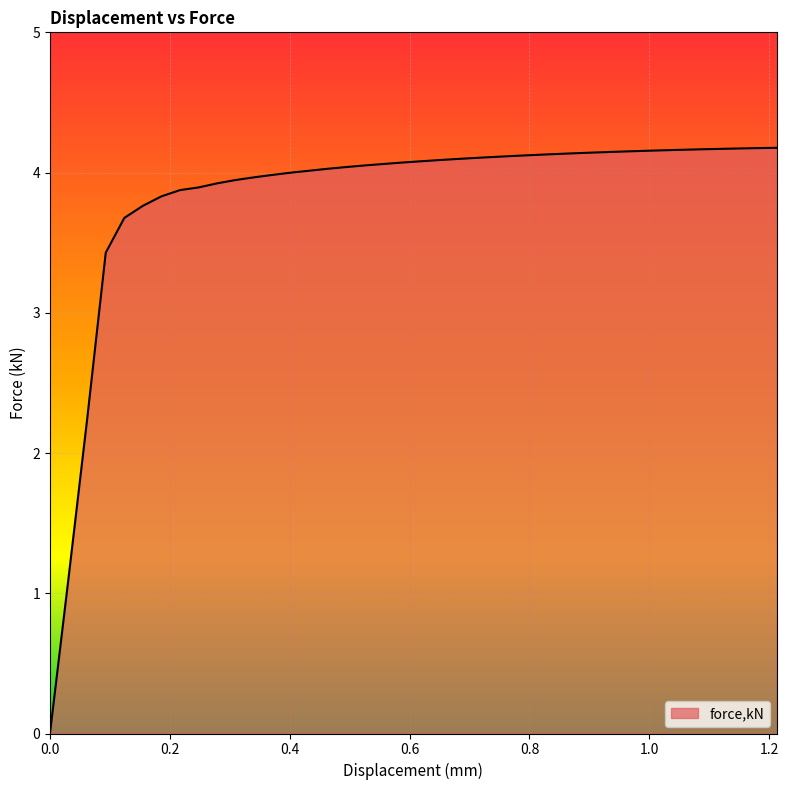

Does the chart display data point markers on the line(s)?

No